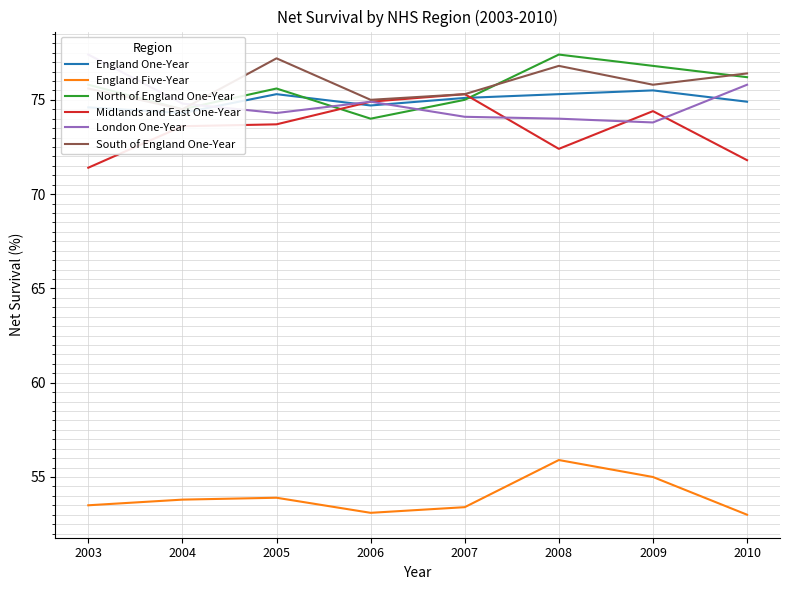

What is the difference between the England One-Year values at 2008 and 2004?

1.0